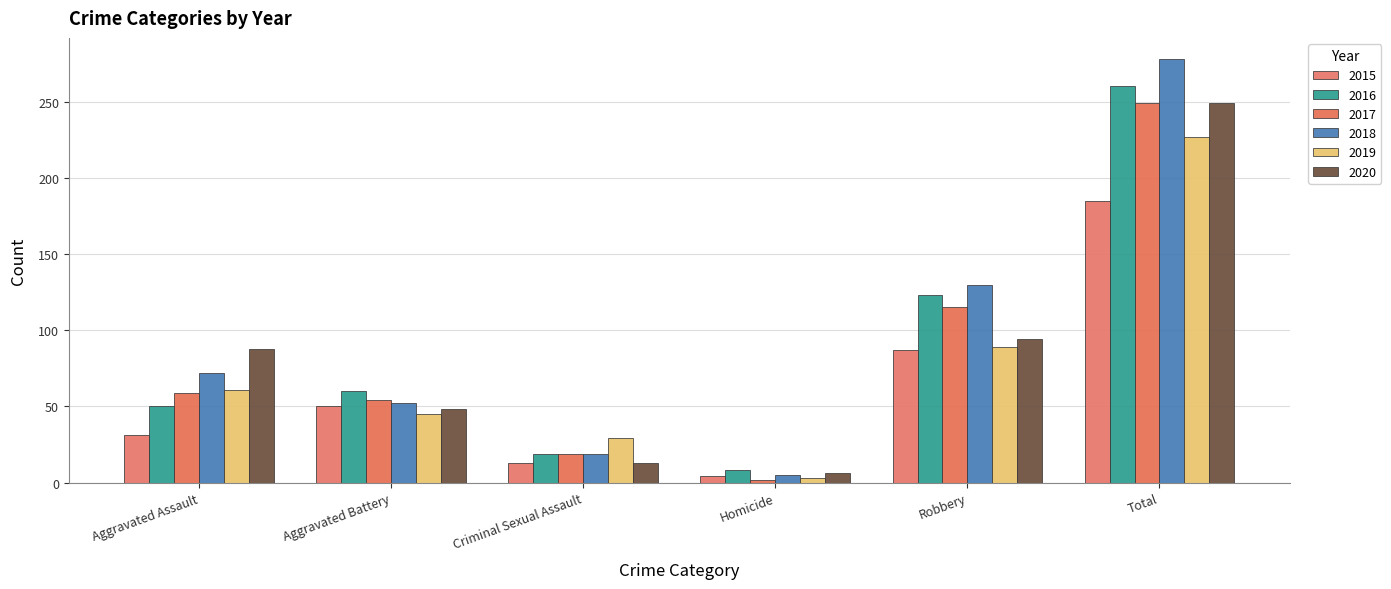

True or false: 2017 has a value of 115 at Robbery.

True